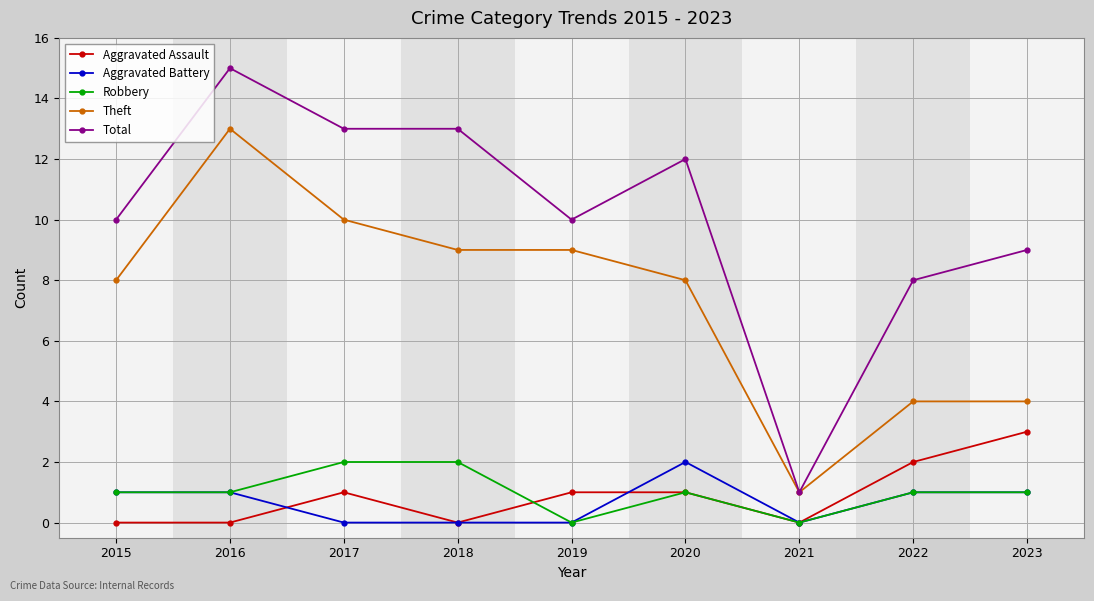

Which series changed the most between 2019 and 2021?

Total